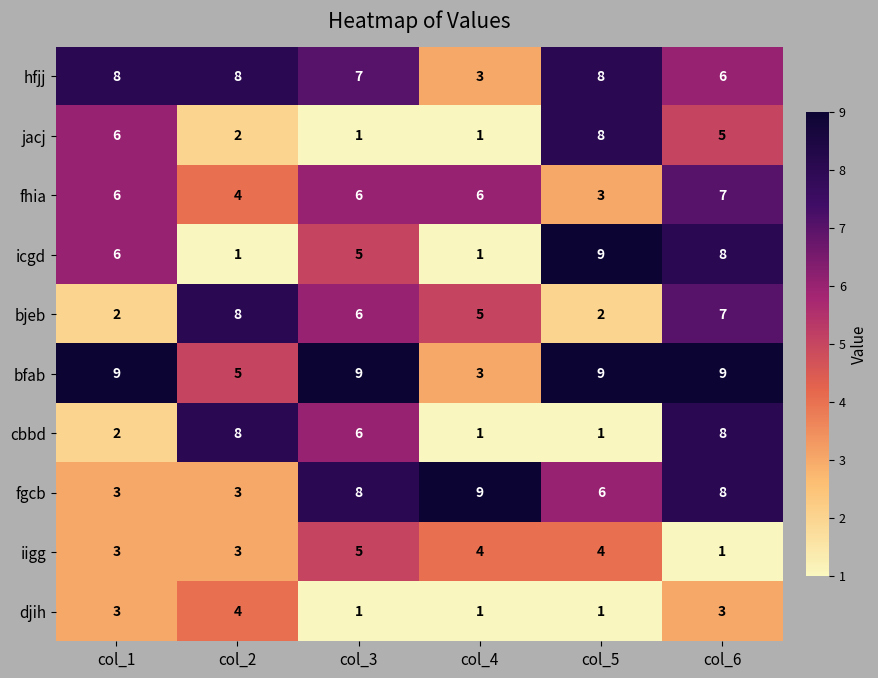

What is the sum of all bfab values?

44